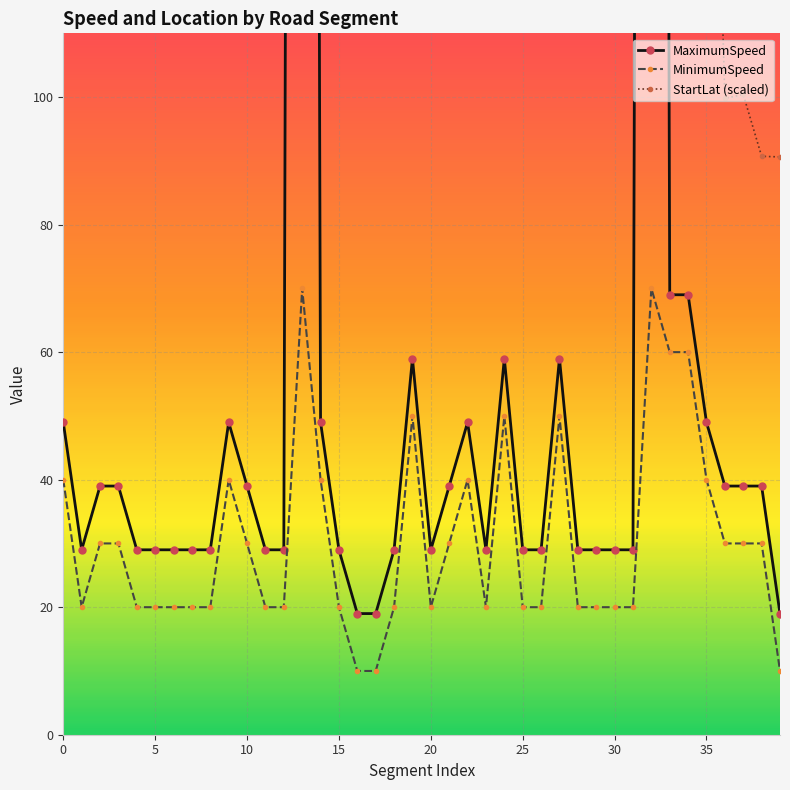

What is the highest value of the MaximumSpeed series?

999.0